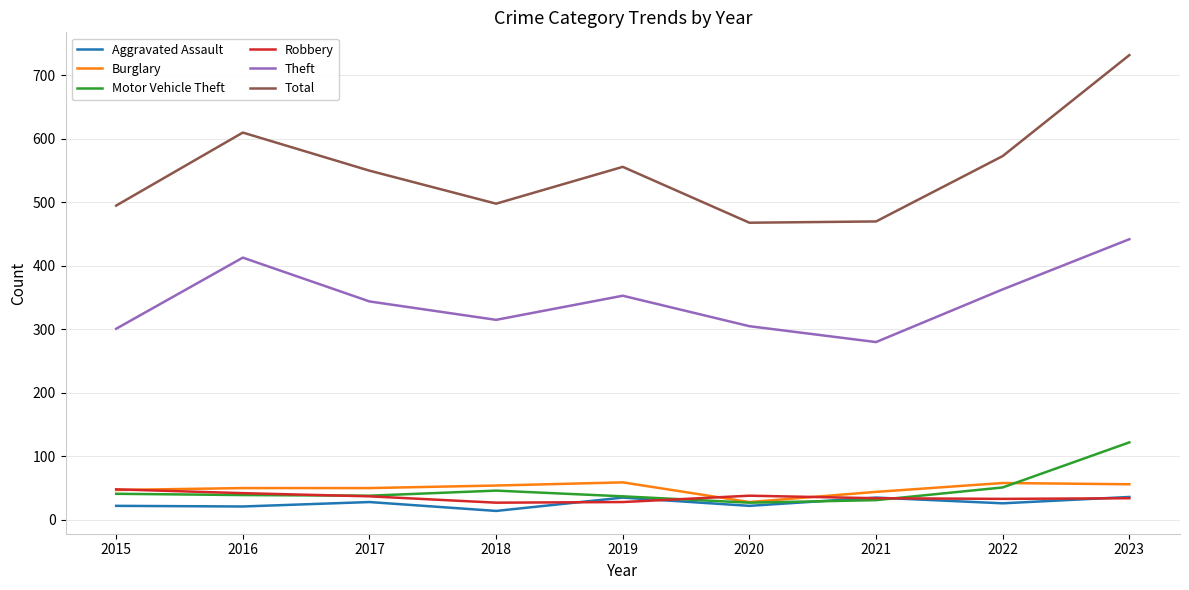

In Total, how many points are lower than both neighbors (excluding endpoints)?

2